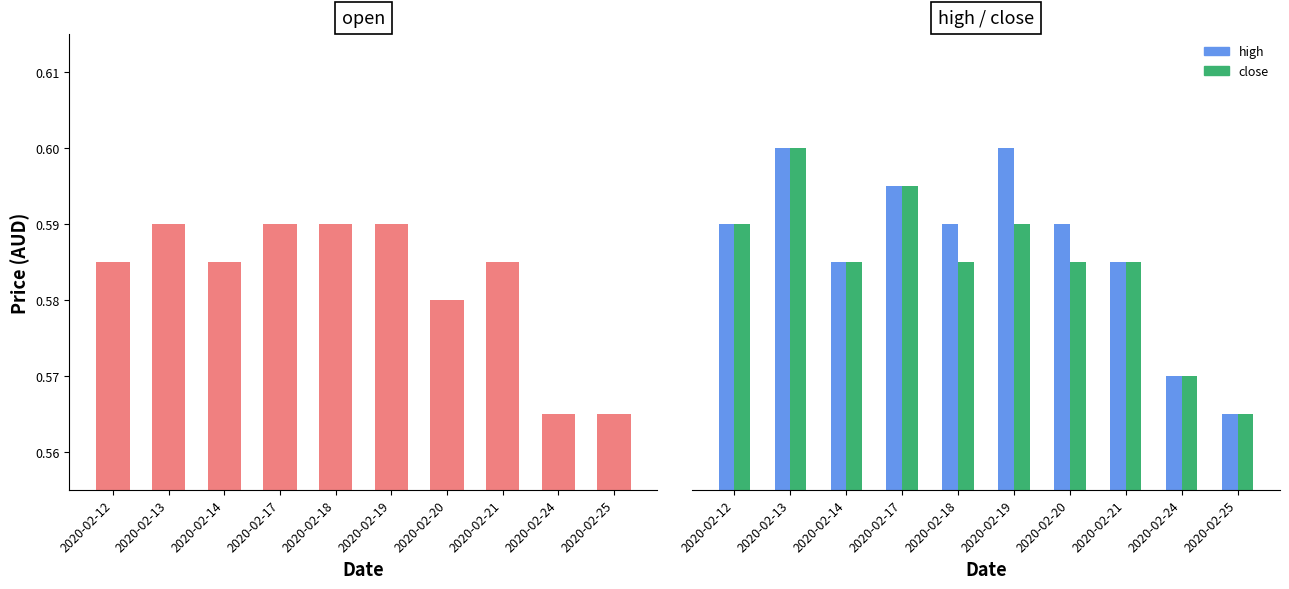

What is the value of the close bar at the 3rd from the left?

0.6